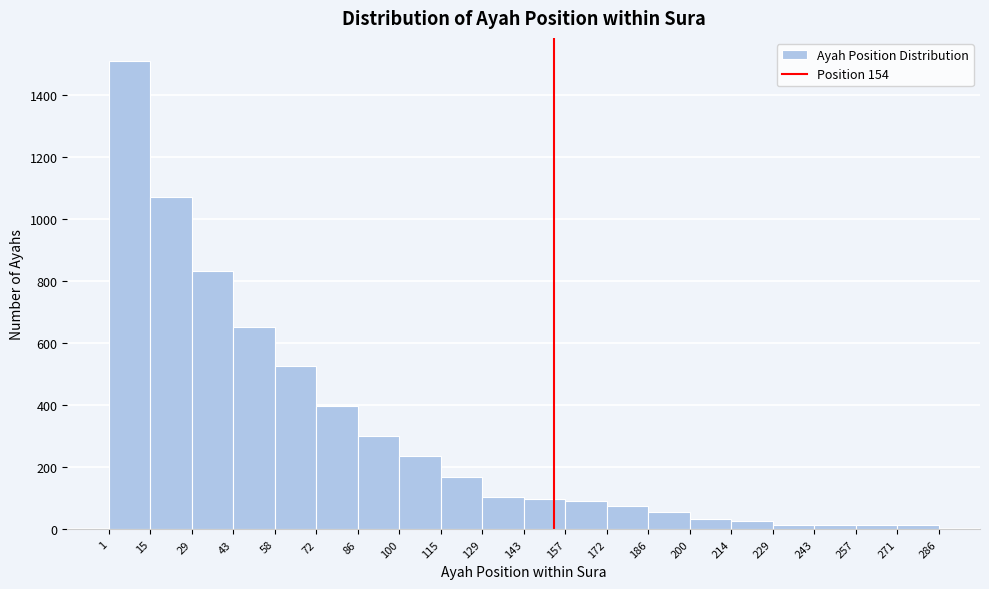

Over which range of the x-axis is the bar tallest?

1 to 15